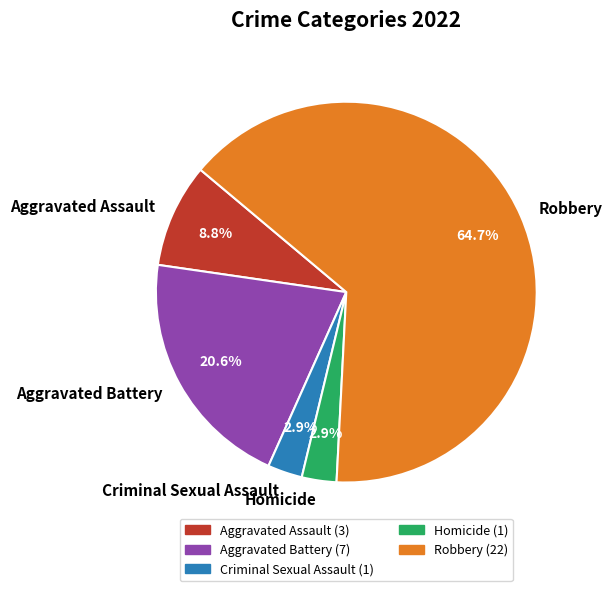

Combined, do Aggravated Battery and Aggravated Assault account for over 50%?

No